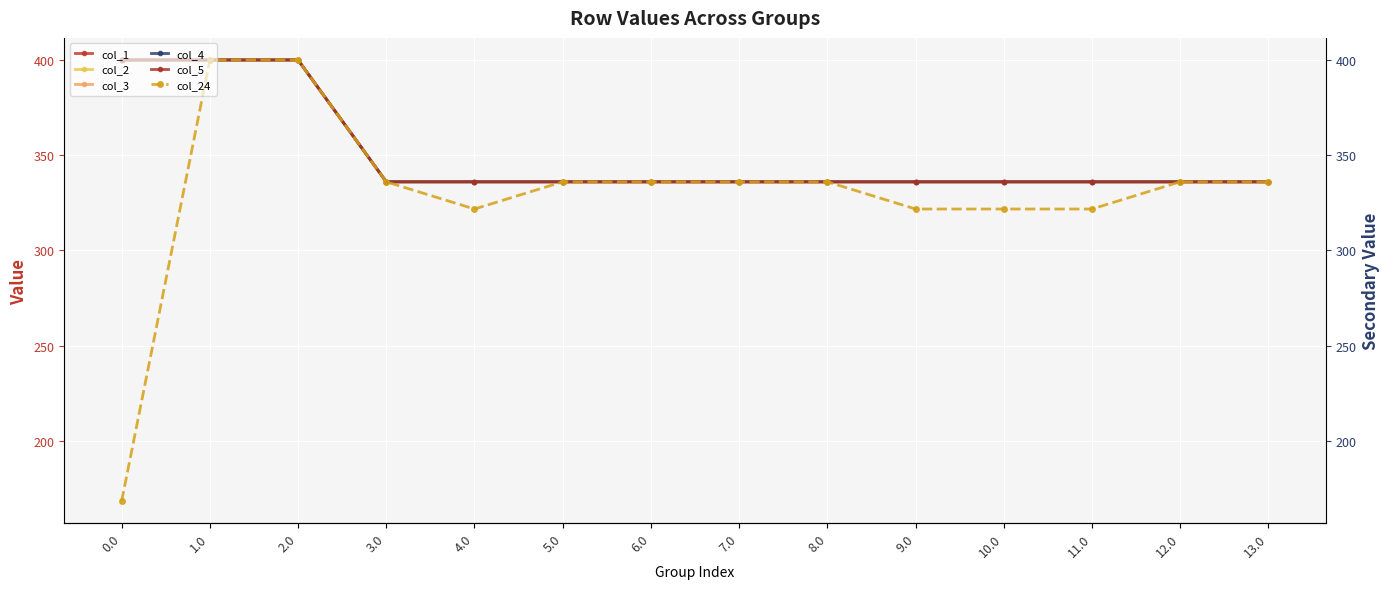

What is the value of the col_1 point at the 12th from the left?

336.0